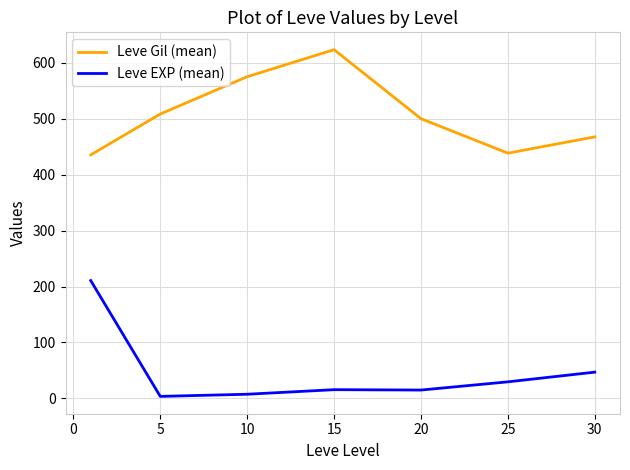

List the series in order of their peak value, highest first.

Leve Gil (mean), Leve EXP (mean)